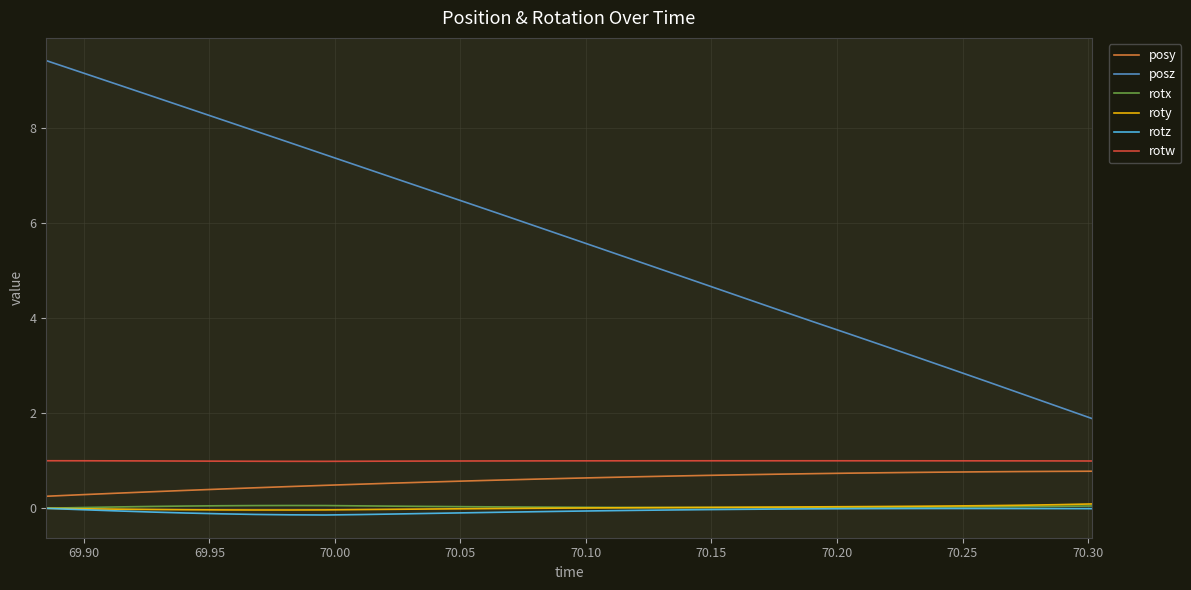

True or false: roty and posz intersect in this chart.

False